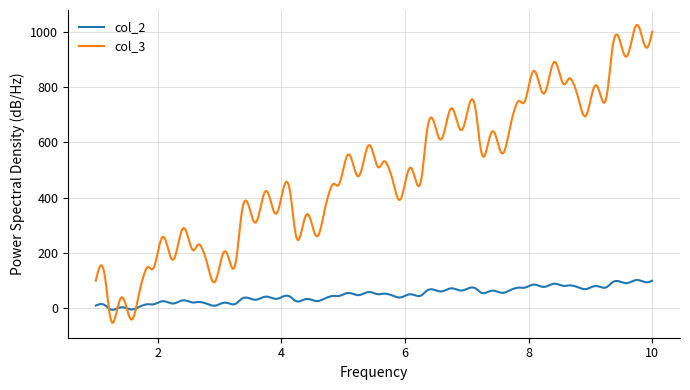

What is the lowest value of the col_3 series?

-52.3